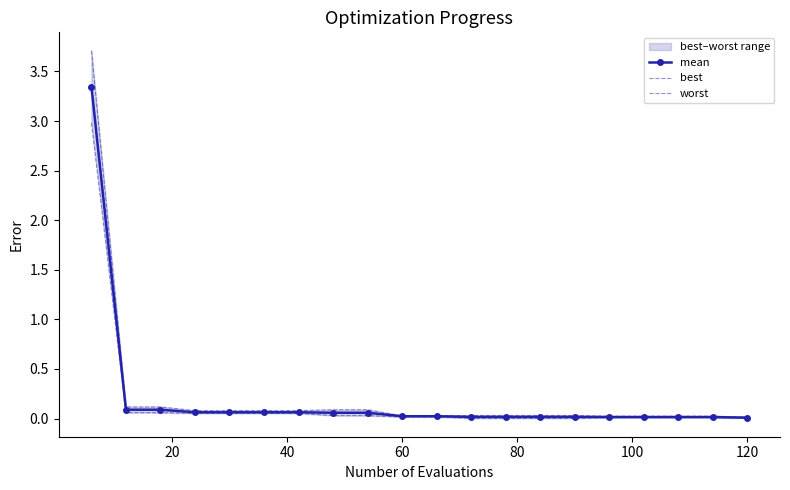

Which series has the largest range (max minus min)?

worst